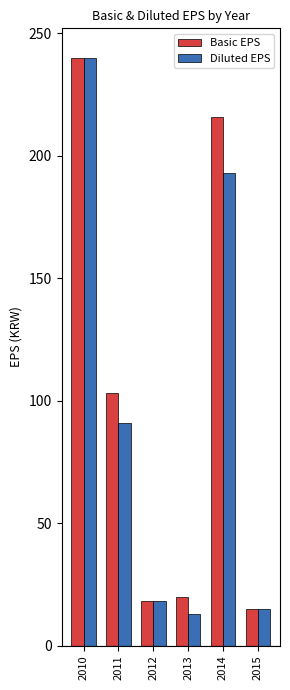

Reading left to right, what are all the values shown in this chart?

Basic EPS: 240	103	18	20	216	15
Diluted EPS: 240	91	18	13	193	15